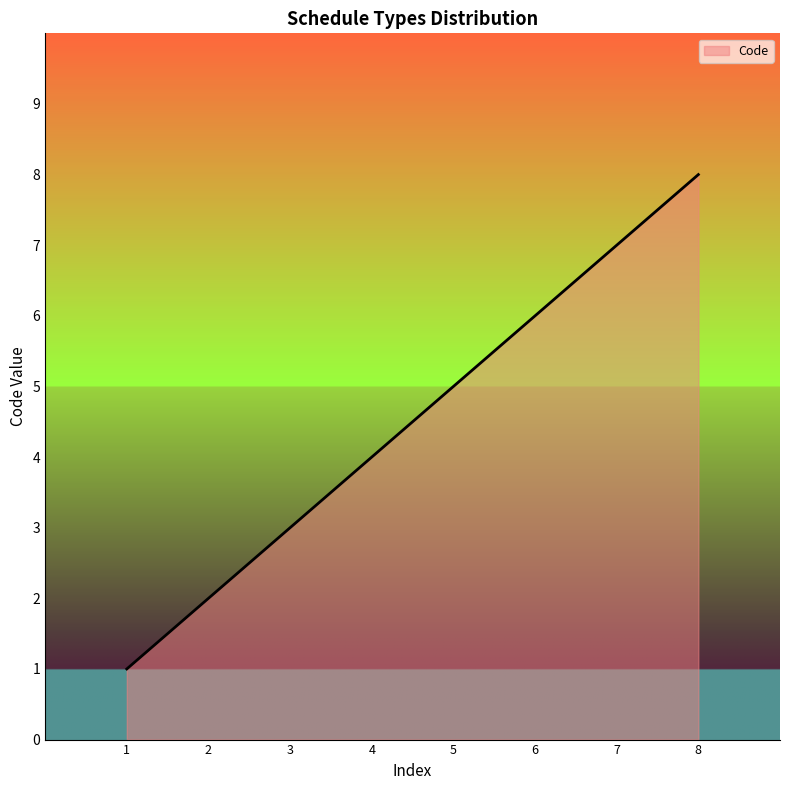

What is the sum of all values?

36